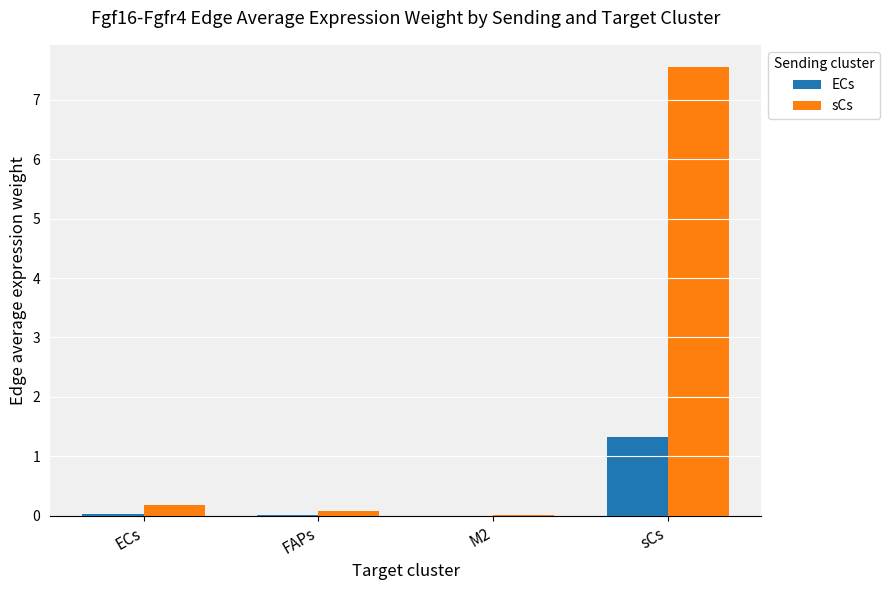

The value of sCs at M2 is 0.0. True or false?

True